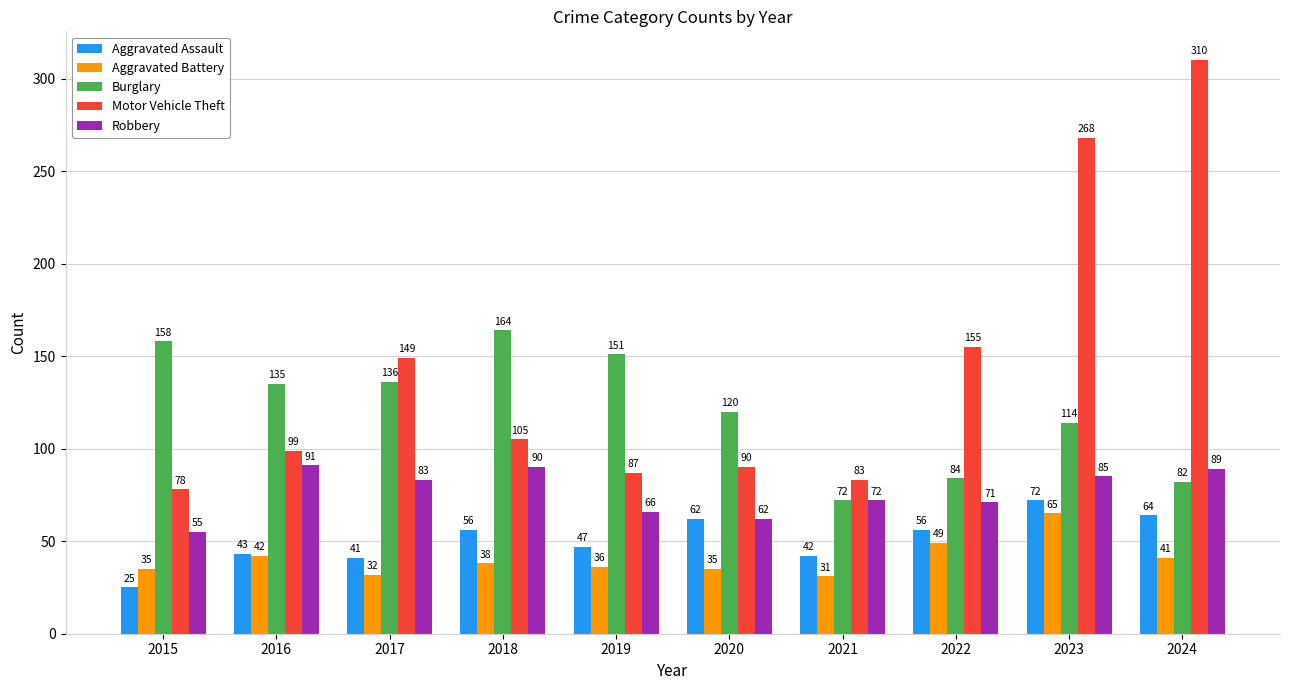

At which label does Burglary reach its minimum?

2021